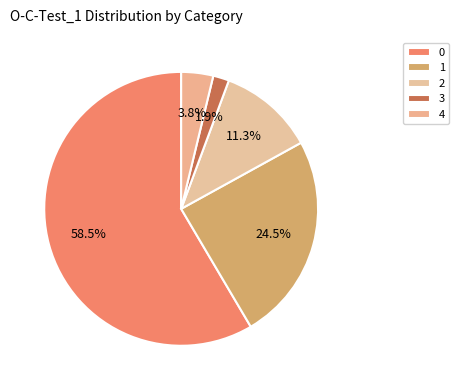

Is it true that 3 is 9% of the pie?

False